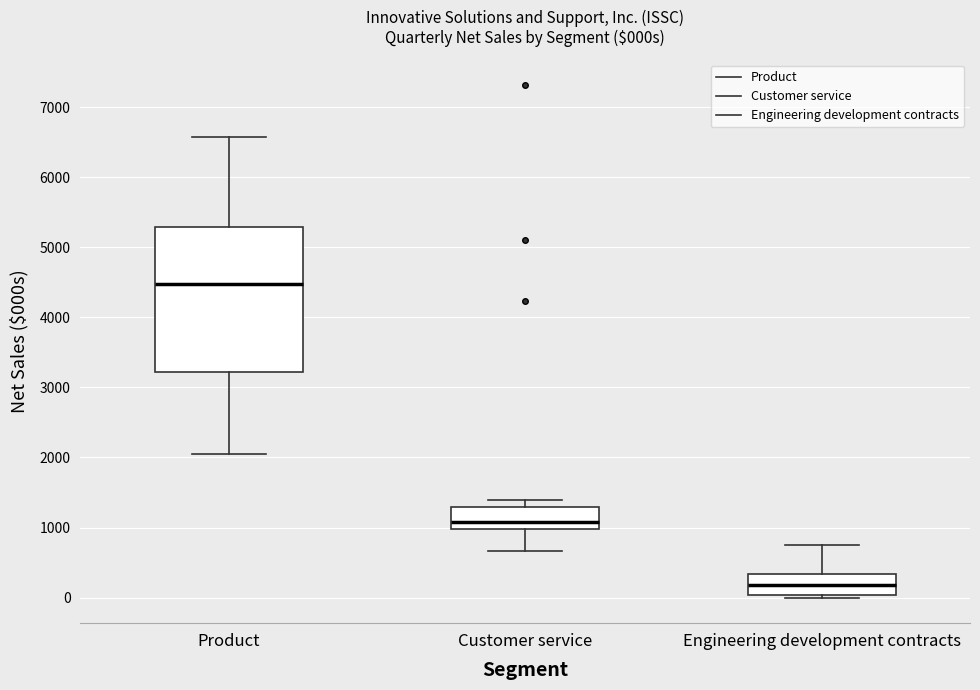

Which box has the lowest median line?

Engineering development contracts